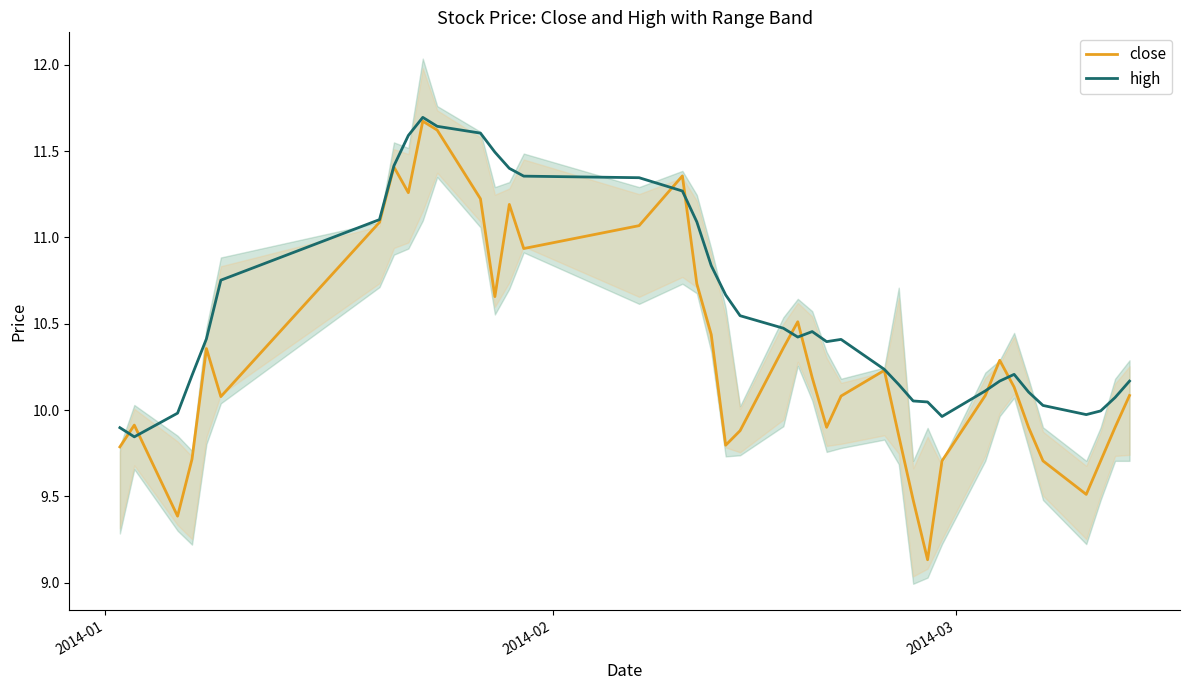

What is the highest value of the high series?

11.7